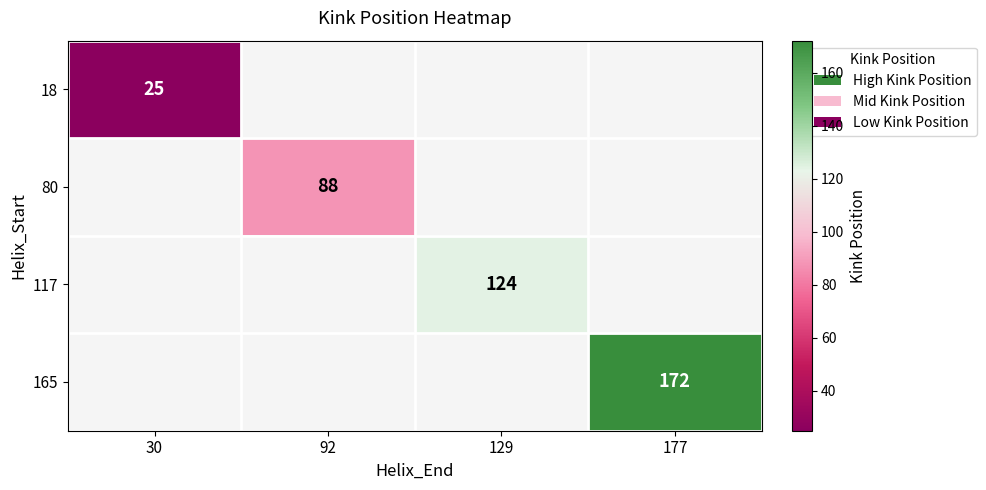

The value of 165 at 177 is 280. True or false?

False